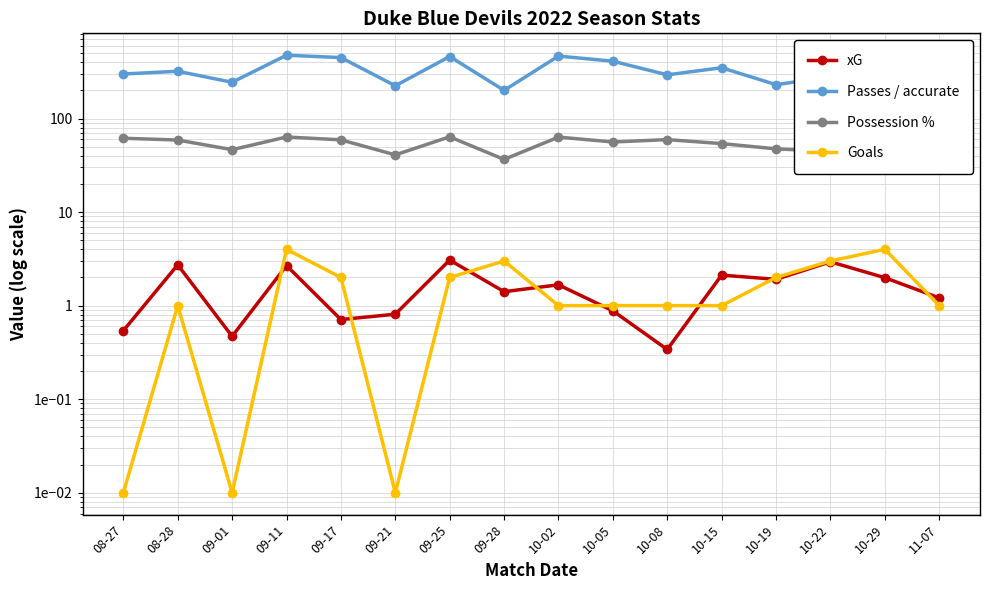

True or false: Passes / accurate and Goals cross at least once.

False